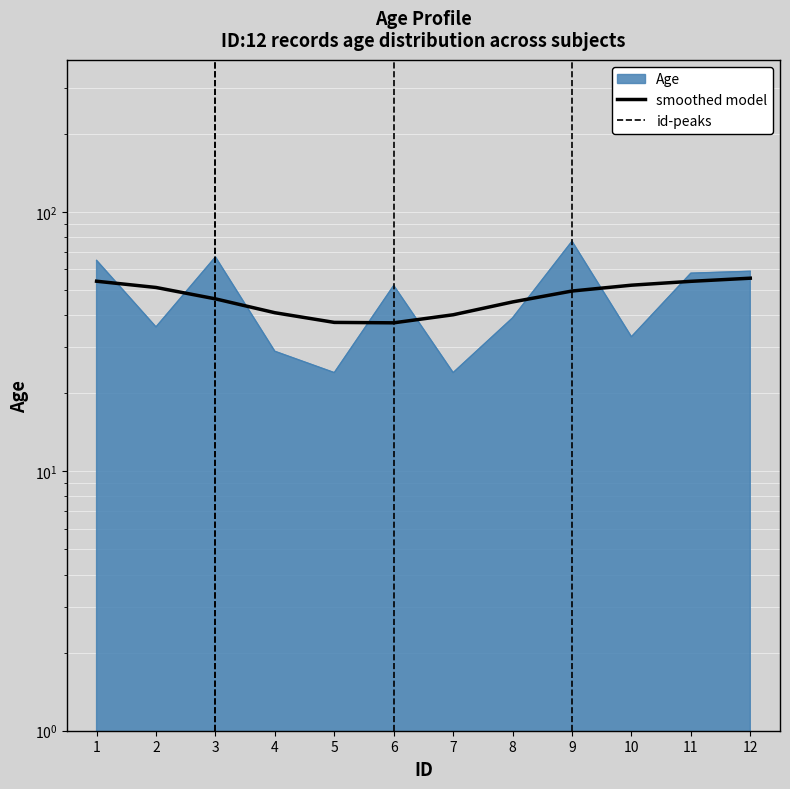

List the labels in order of value, largest first.

9, 3, 1, 12, 11, 6, 8, 2, 10, 4, 5, 7